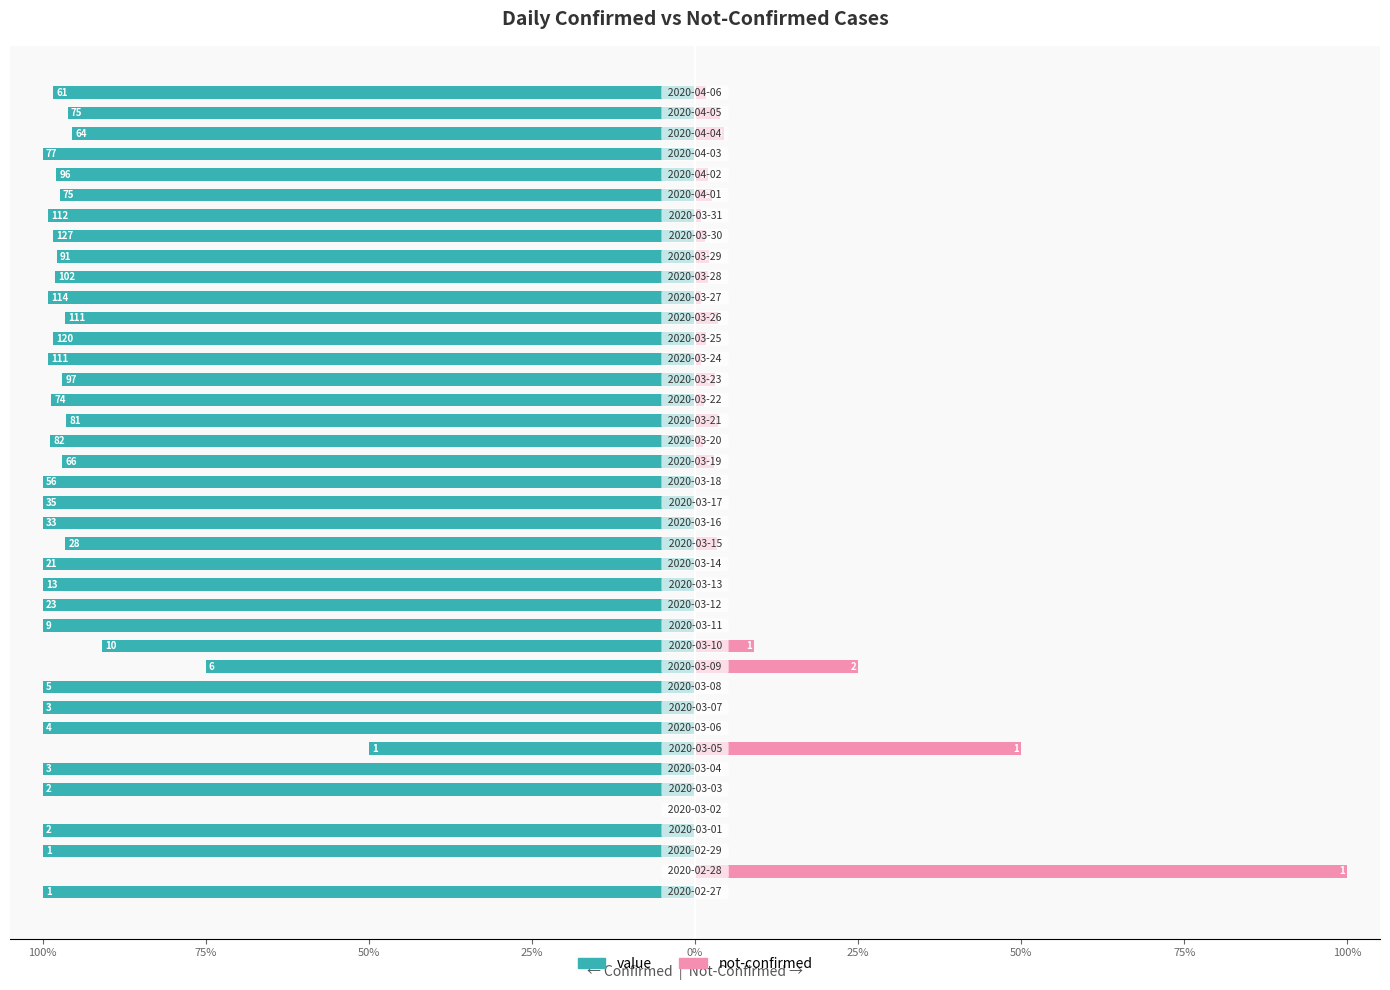

How many values in the value series are below -98?

25